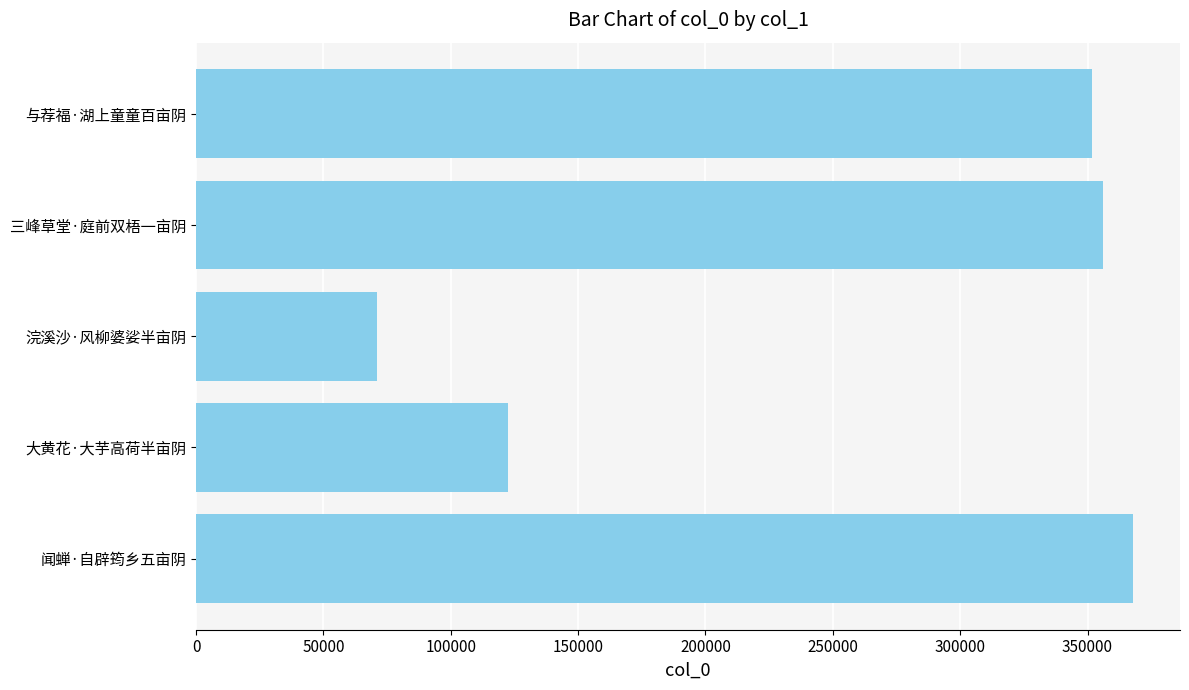

True or false: the data shows 211361 at 大黄花·大芋高荷半亩阴.

False